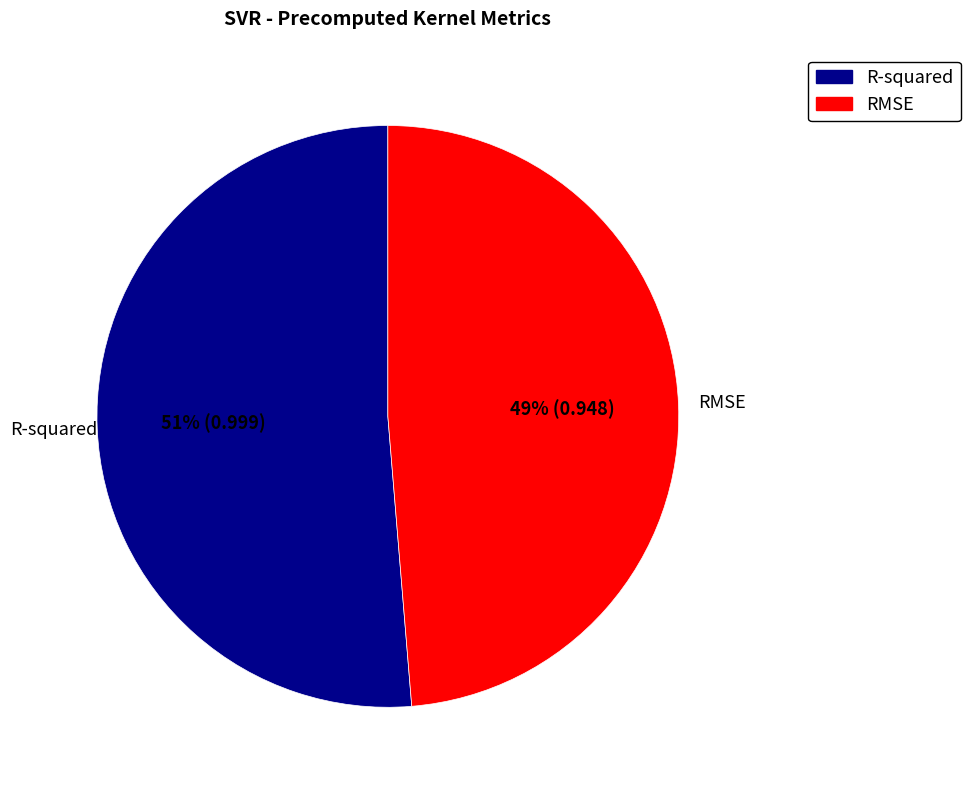

Do RMSE and R-squared together represent more than half of the pie?

Yes